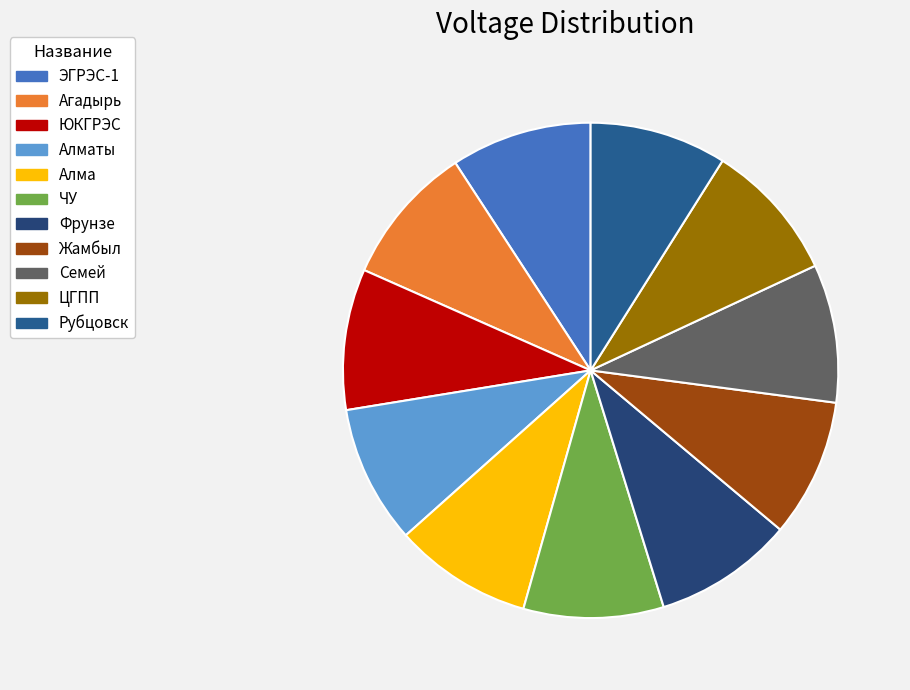

How many slices are in this pie chart?

11